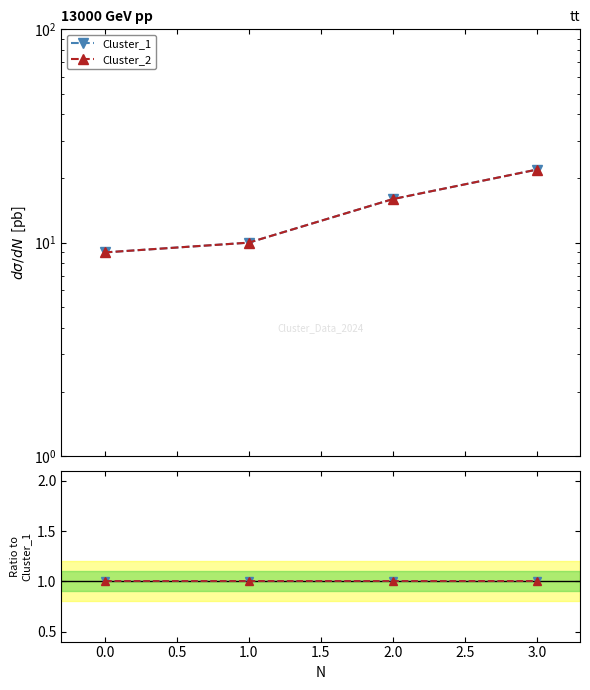

What is the sum of all Cluster_2 values?

57